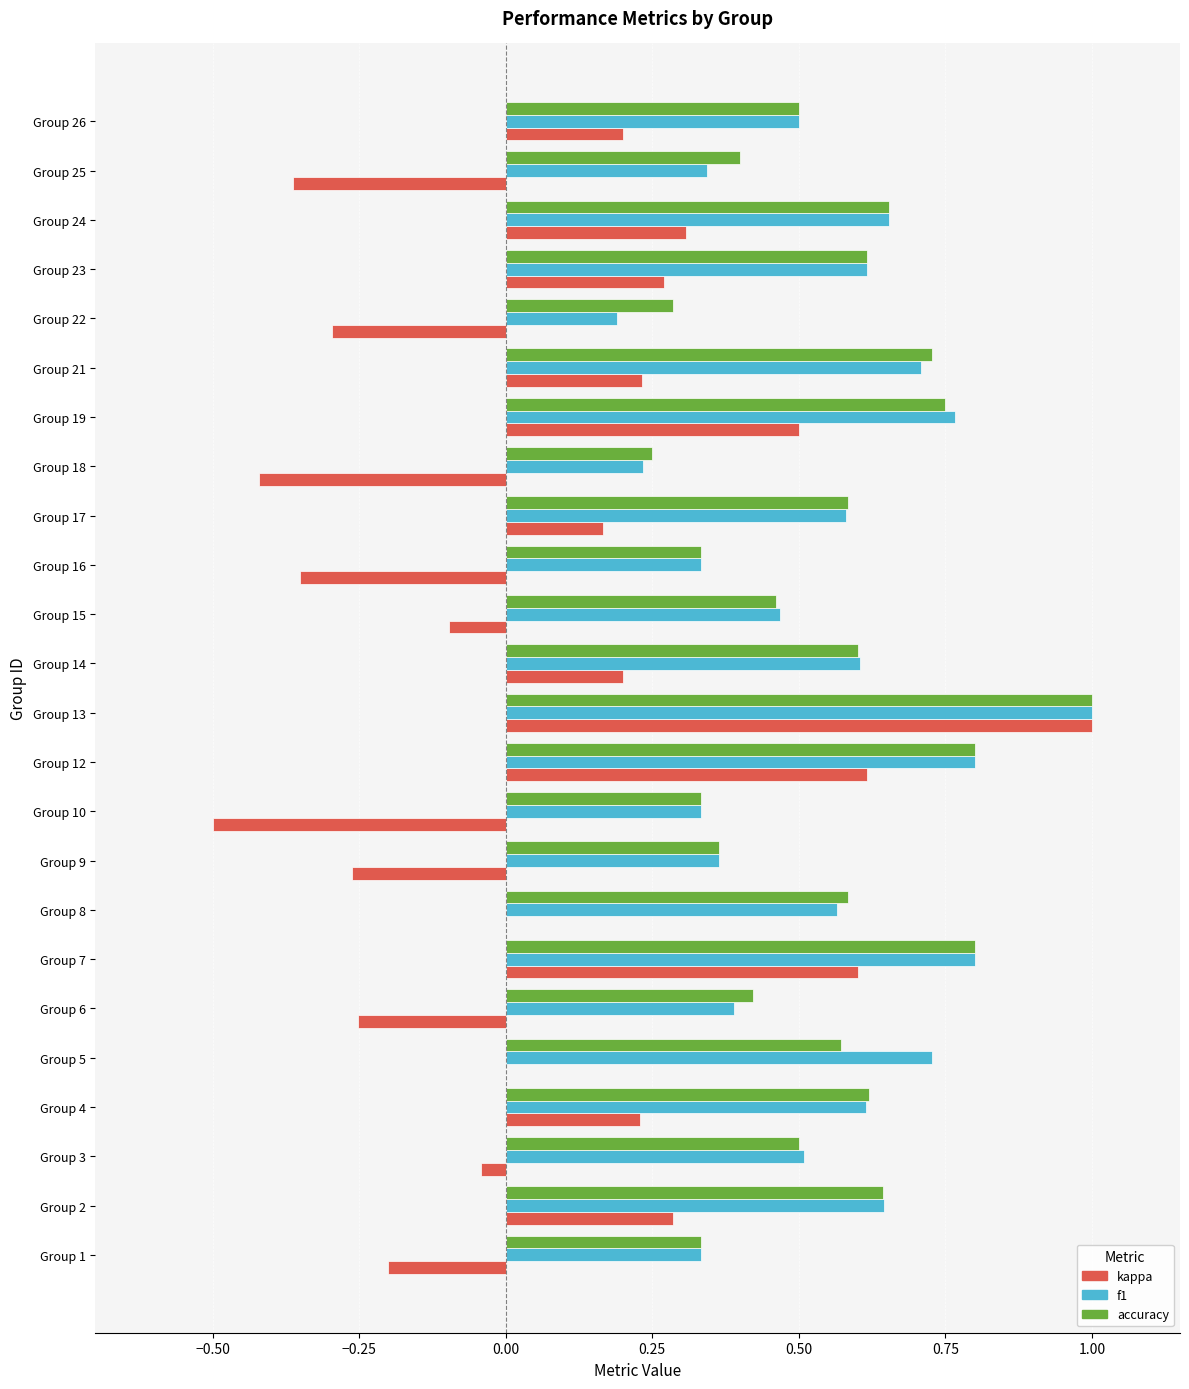

Which series changed the most between Group 2 and Group 22?

kappa